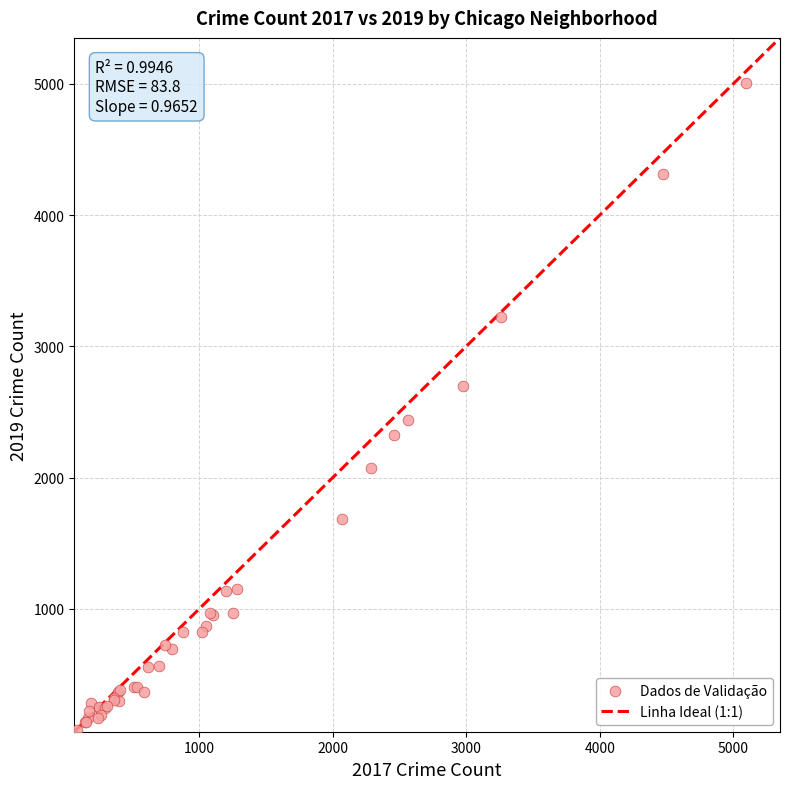

What Y value in the scatter plot is closest to 2542?

2441